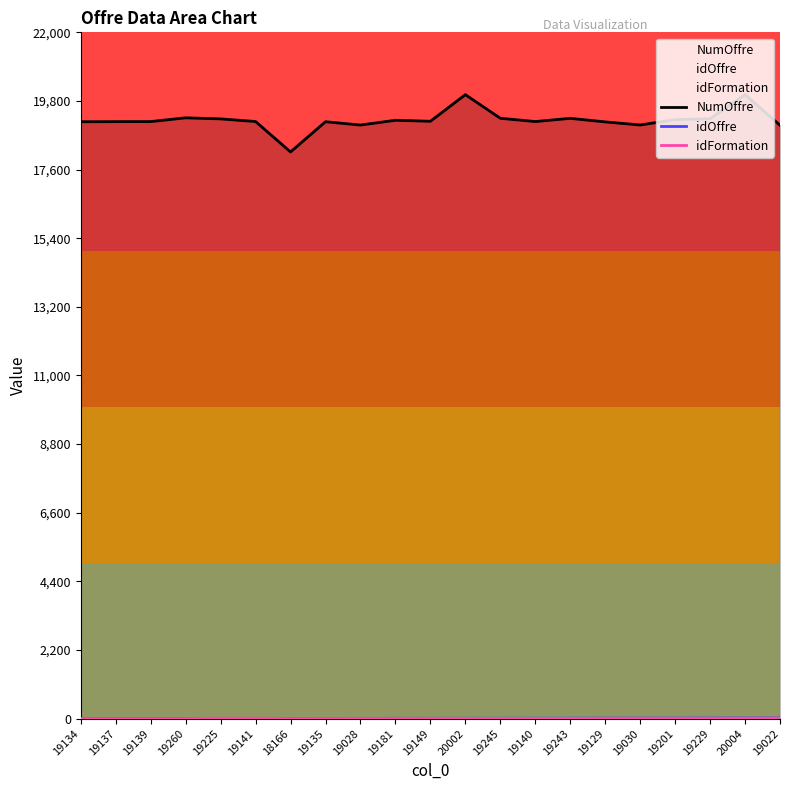

Which series has the largest total across all categories?

NumOffre